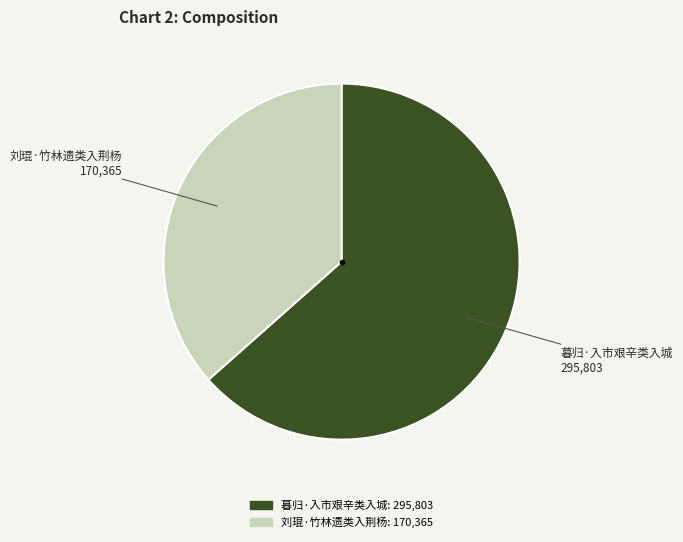

Which category has the smallest portion of the pie?

刘琨·竹林遗类入荆杨